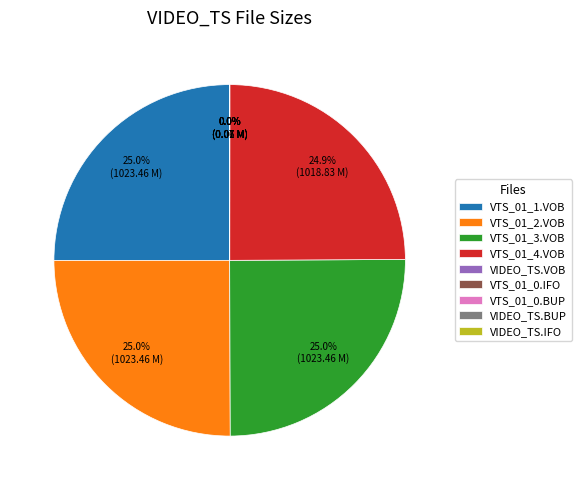

Is there a majority slice in this chart?

No